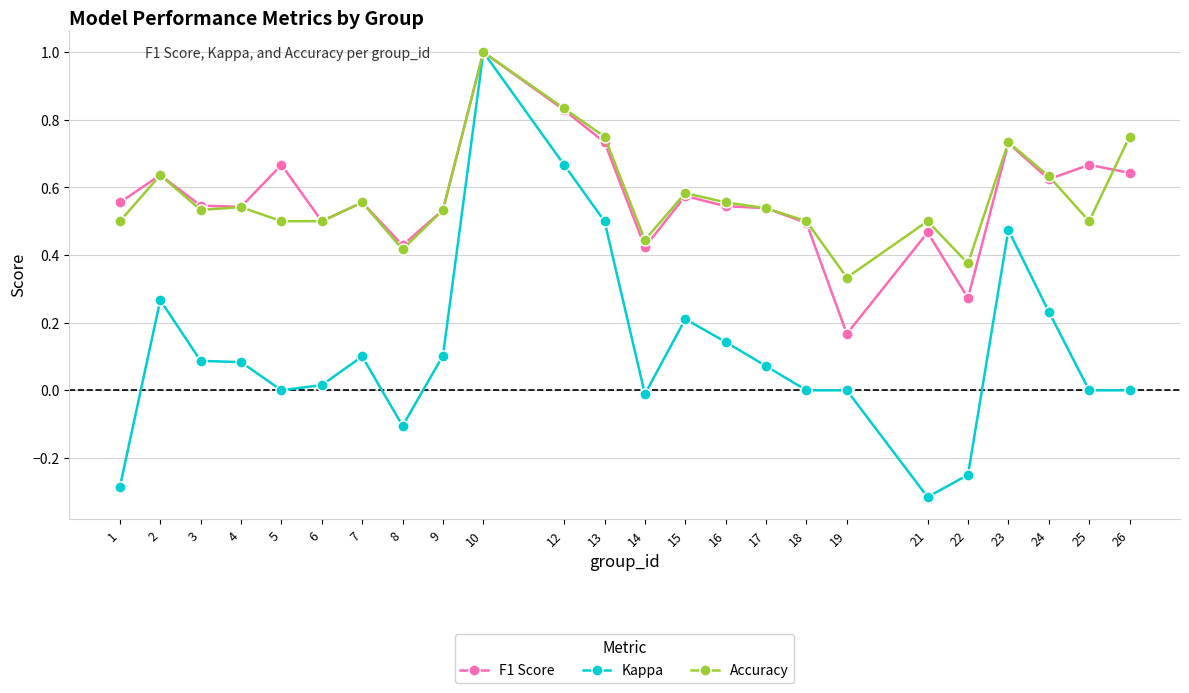

Where is the first local maximum for Kappa?

2